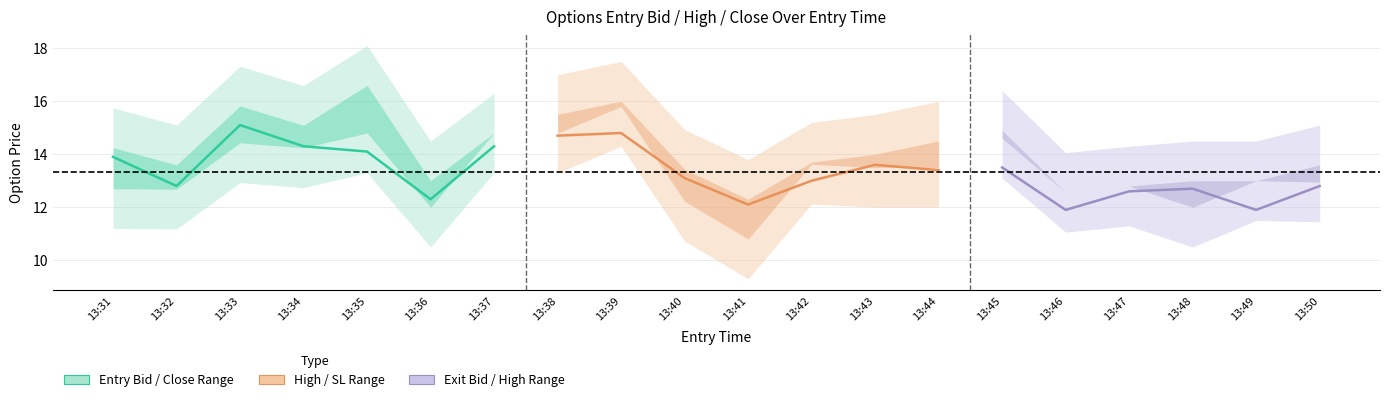

At which label does entry_bid reach its peak?

13:33